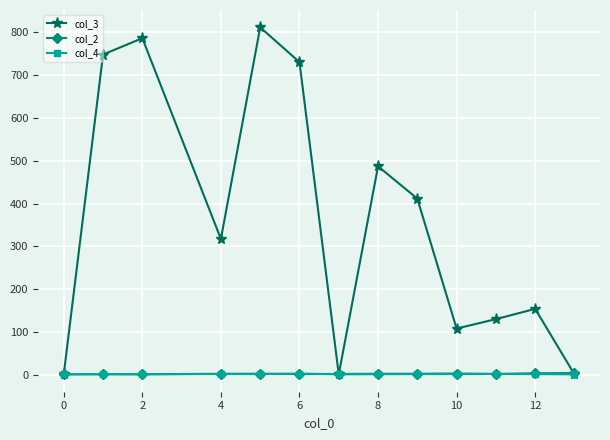

Which series has the largest range (max minus min)?

col_3